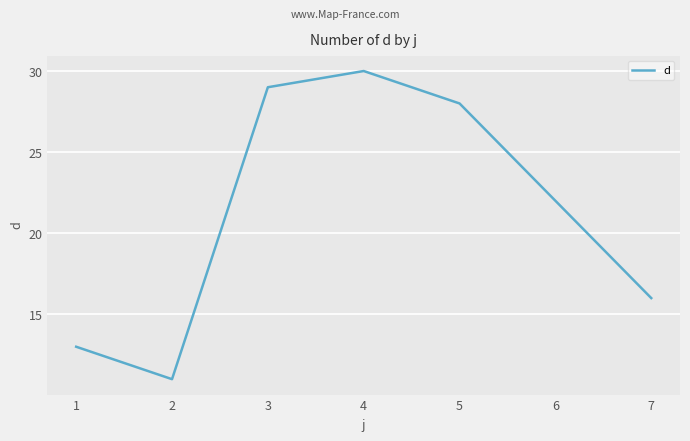

Reading left to right, extract all data points from this chart.

13	11	29	30	28	22	16